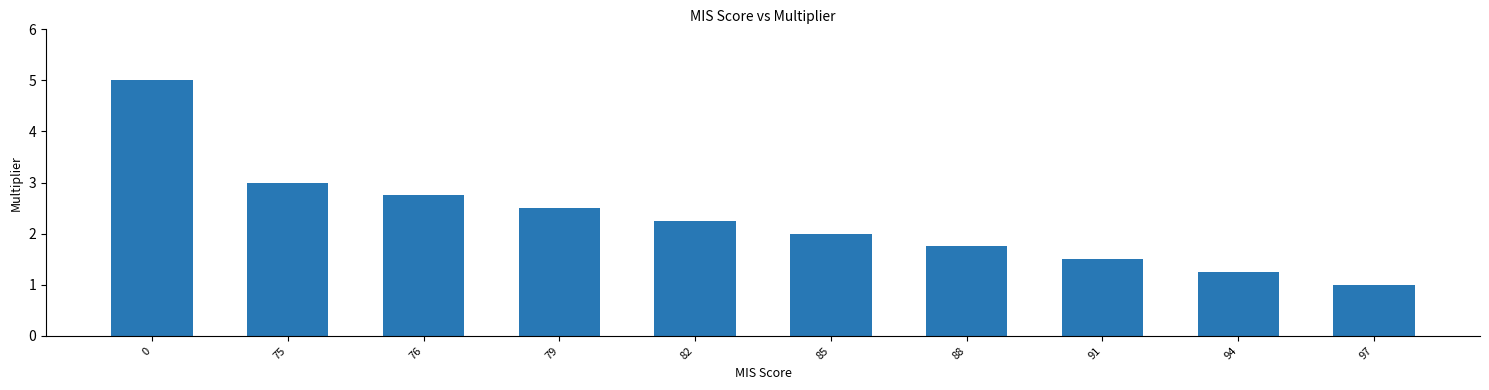

What is the approximate value at 75?

3.0